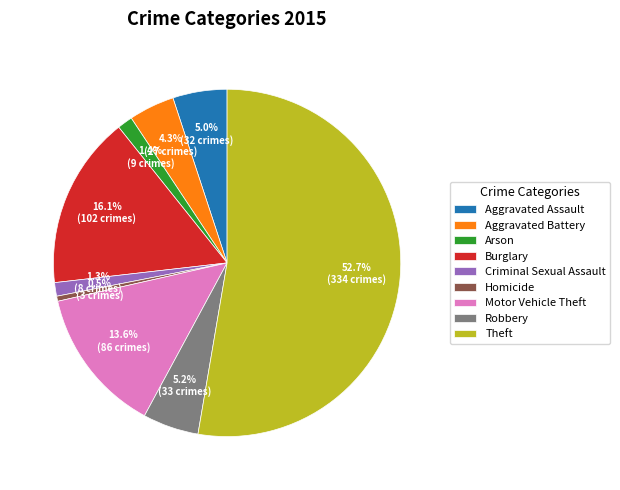

Is there any slice that represents more than half of the pie?

Yes